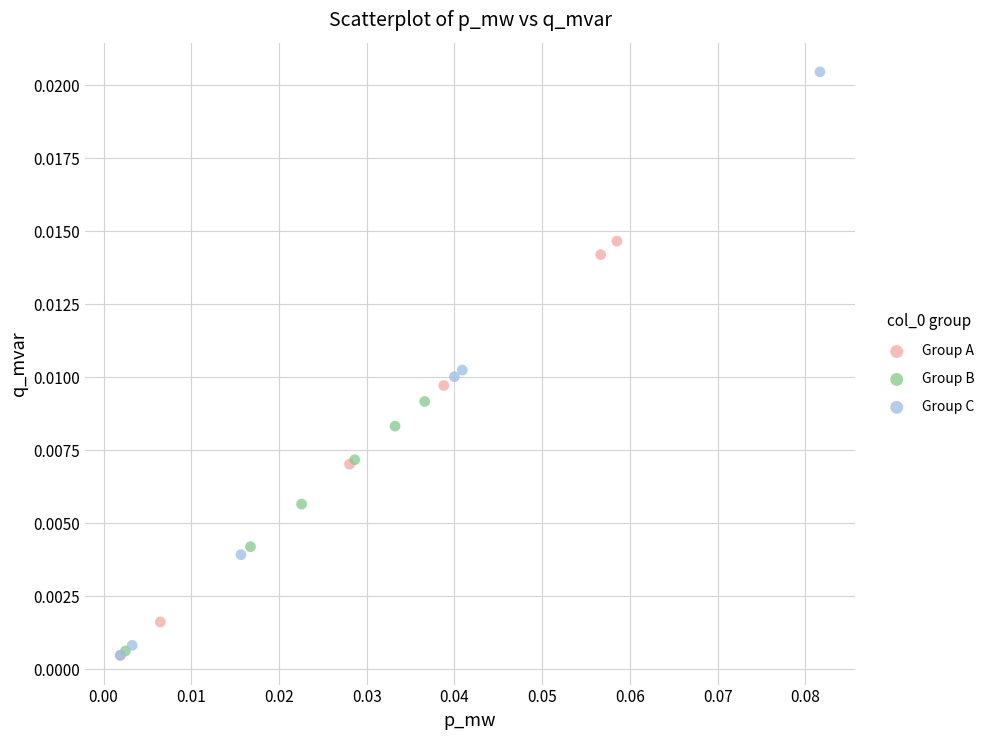

What are all the series names shown in the legend?

Group A, Group B, Group C